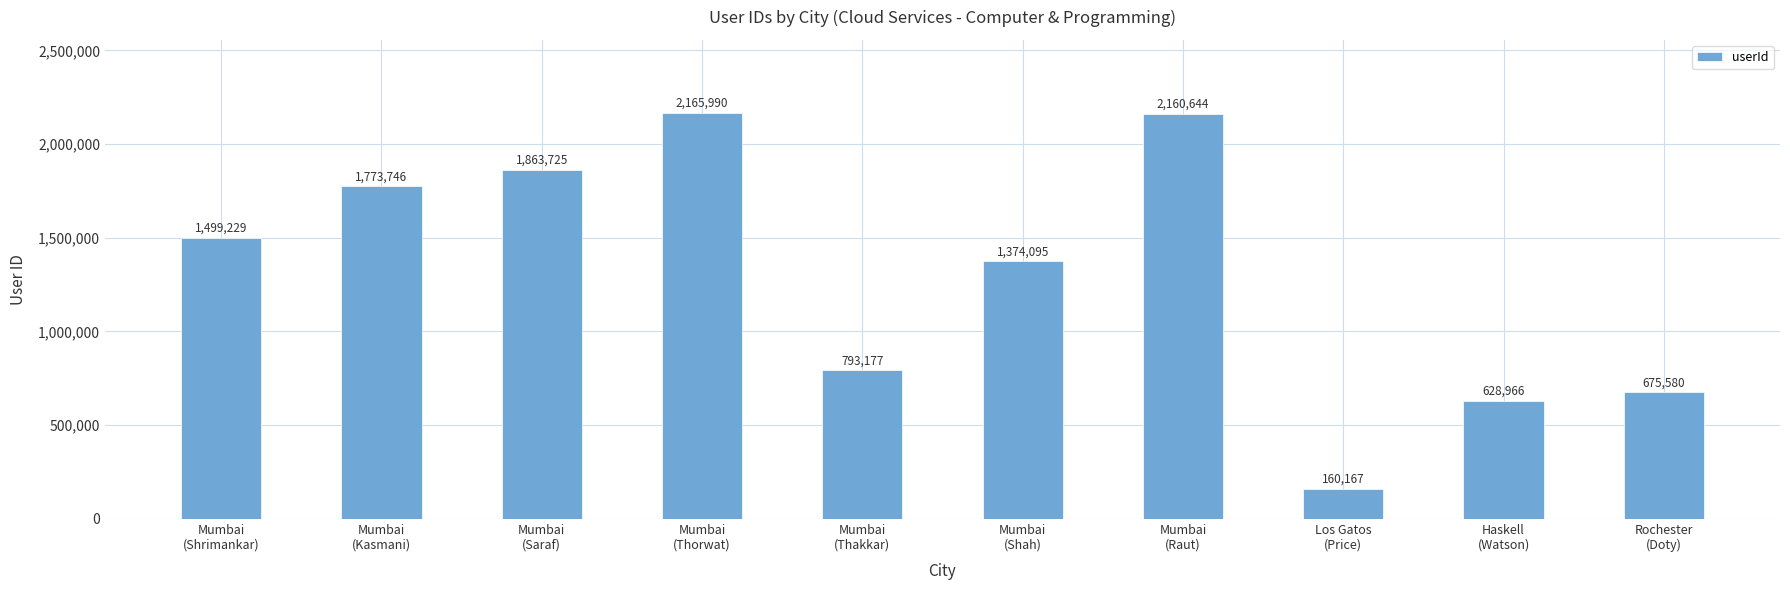

The chart shows a value of 828495 at Mumbai
(Shah). True or false?

False